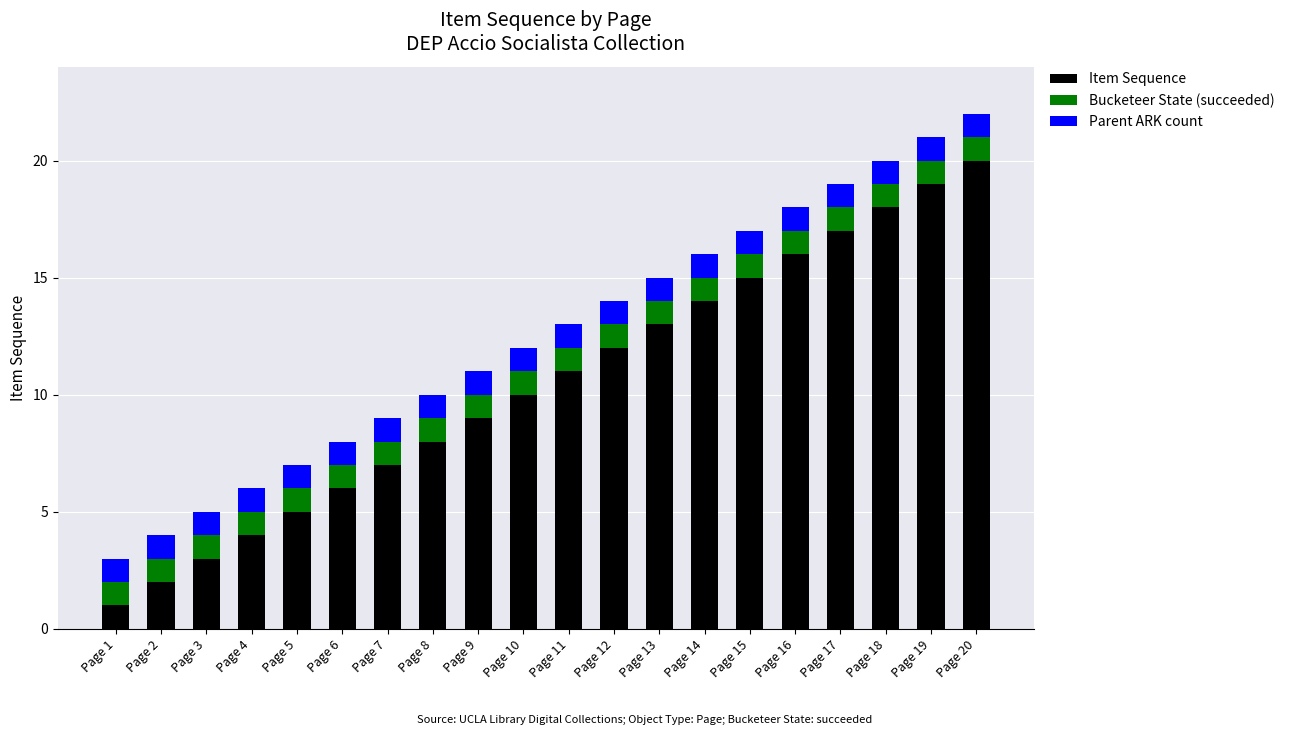

True or false: Item Sequence has a value of 5 at Page 3.

False